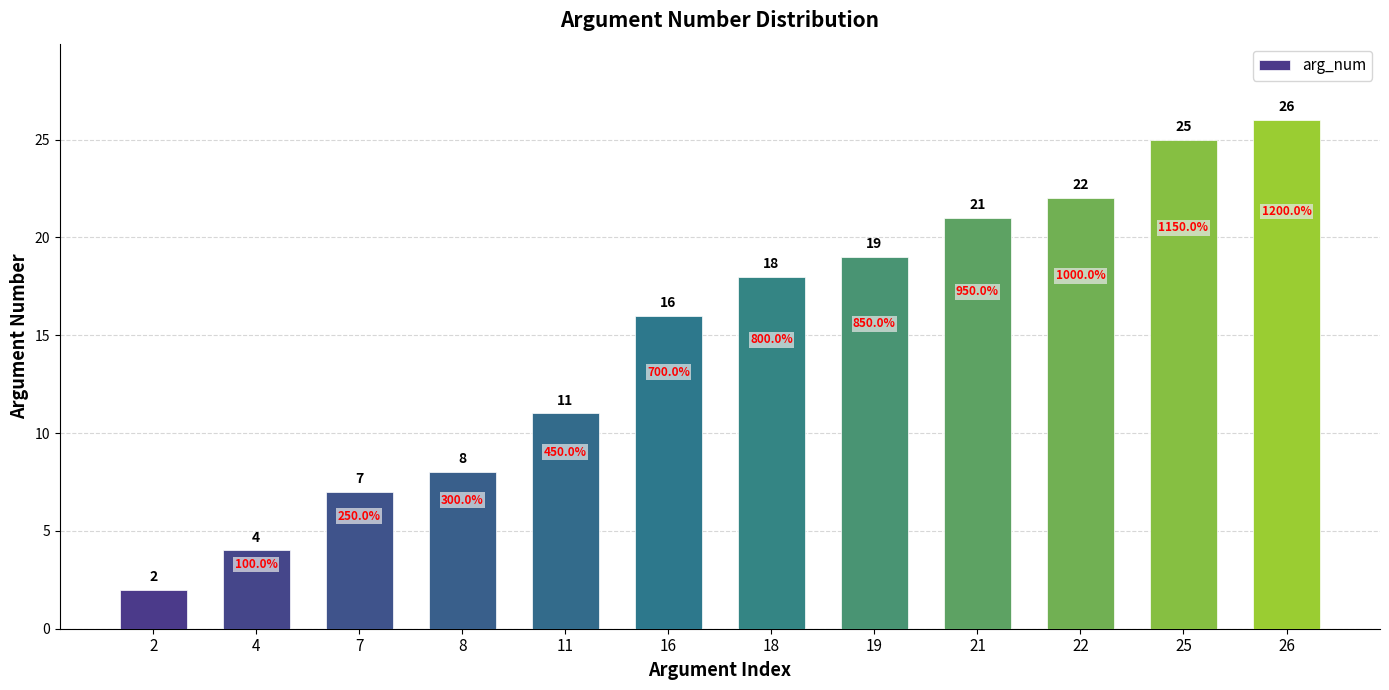

Is it true that the value at 21 is 21?

True